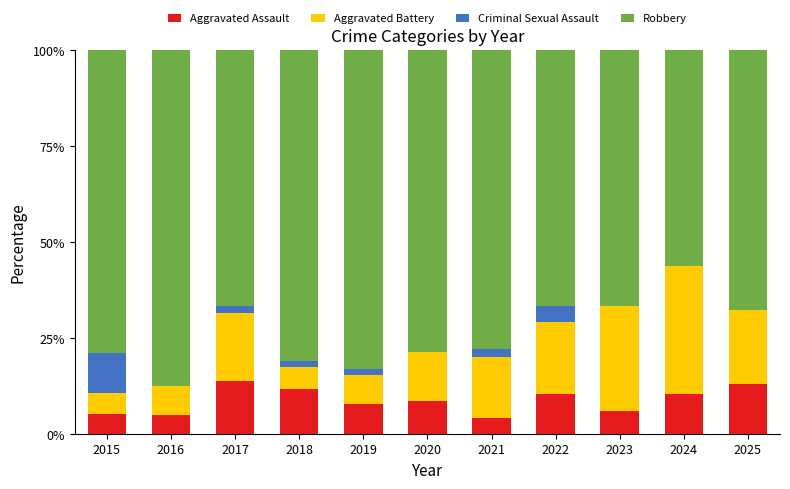

Is it true that Aggravated Assault equals 15.5 at 2018?

False